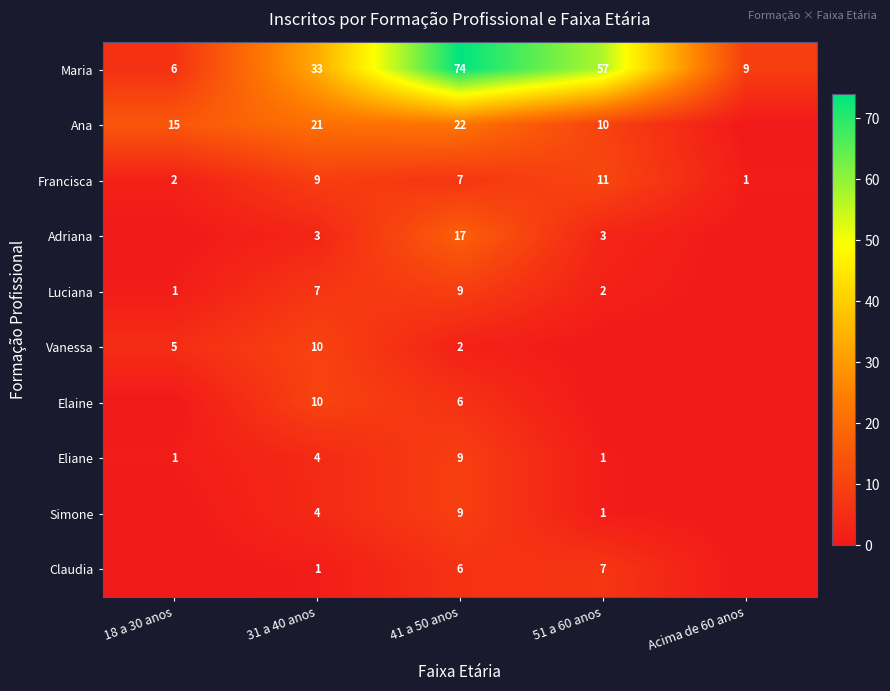

What is the minimum value for Maria?

6